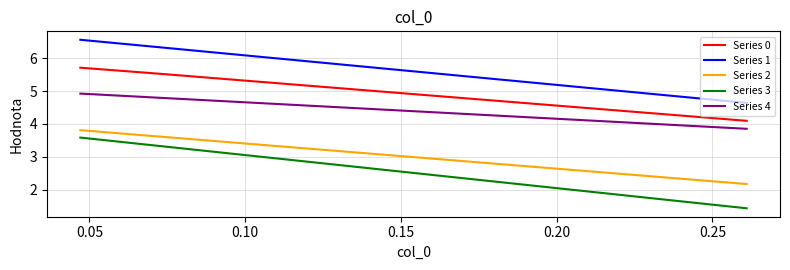

Does the chart have visible grid lines?

Yes